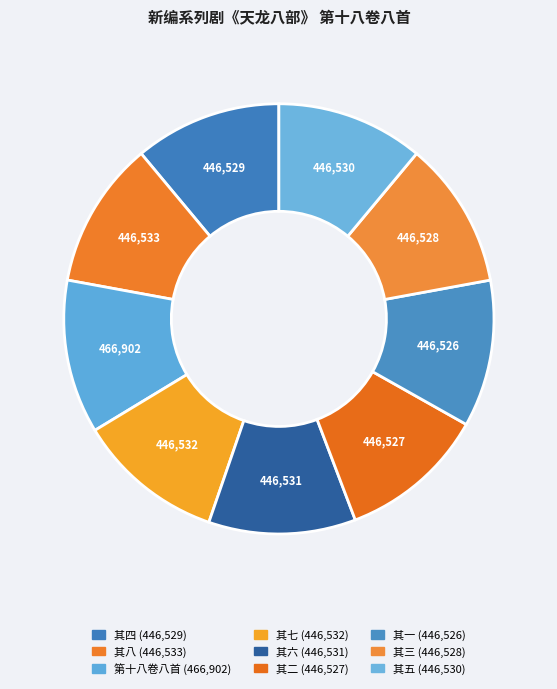

Which slice is the largest?

新编系列剧《天龙八部》 第十八卷八首